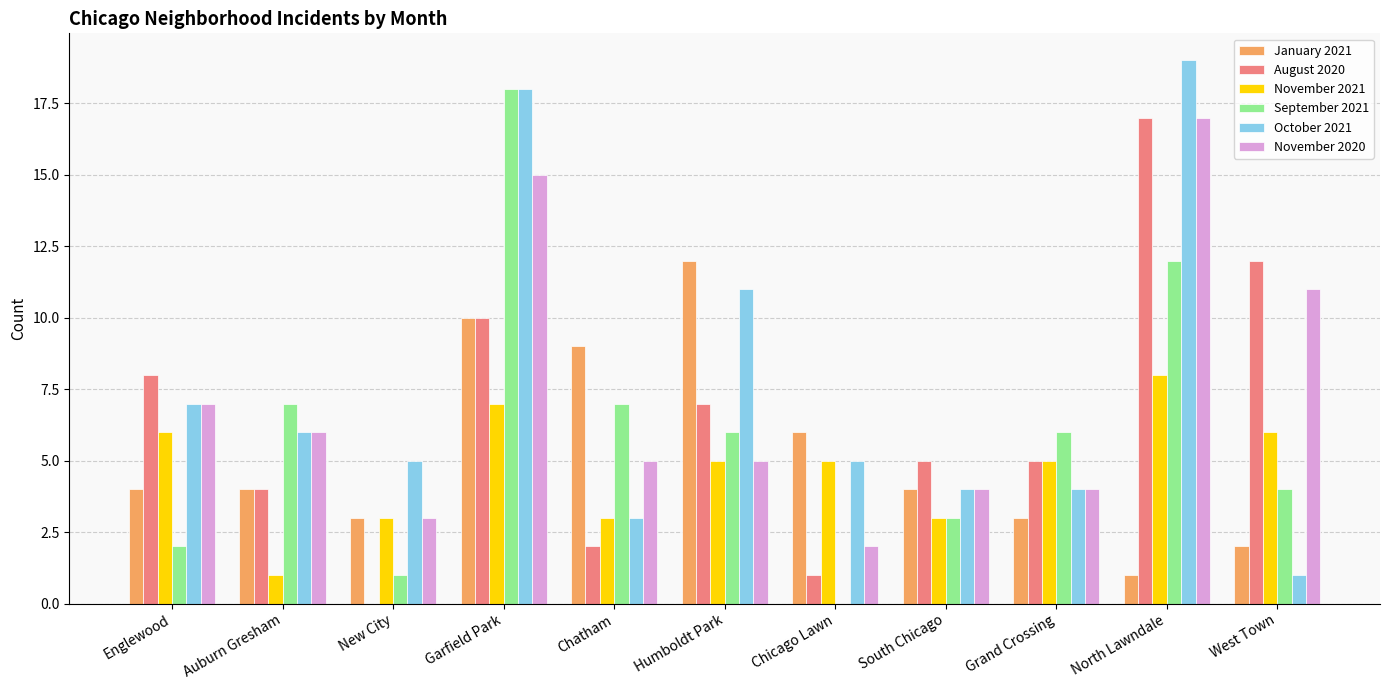

Count the number of categories in the chart.

11